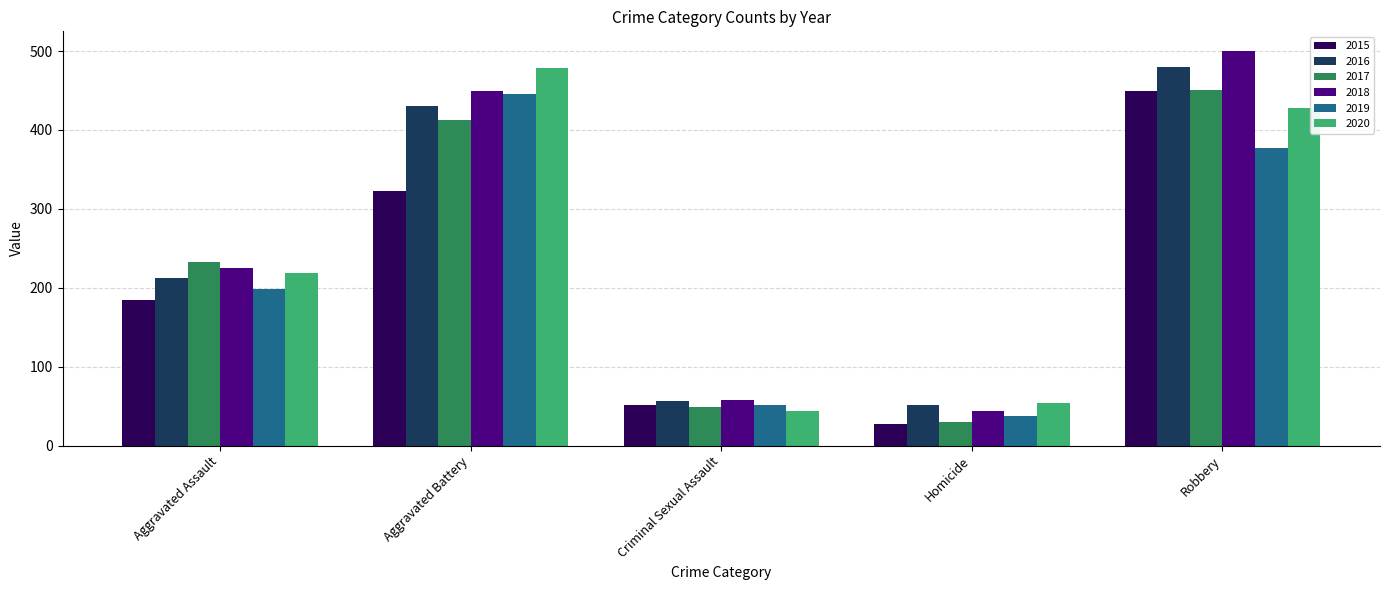

What position from the left is Robbery?

5